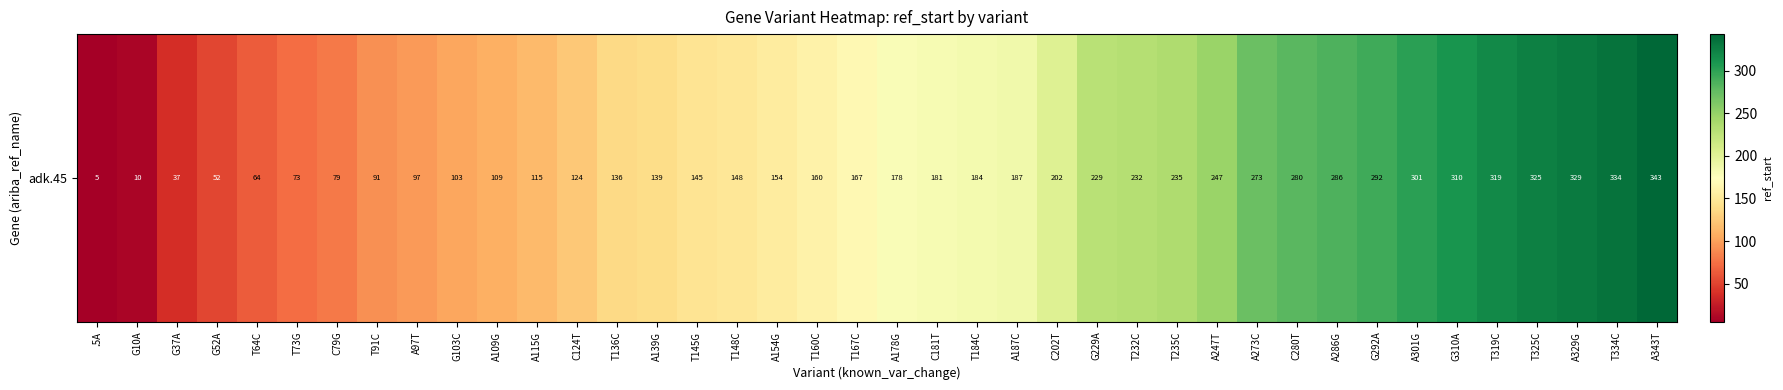

Count the number of categories in the chart.

40